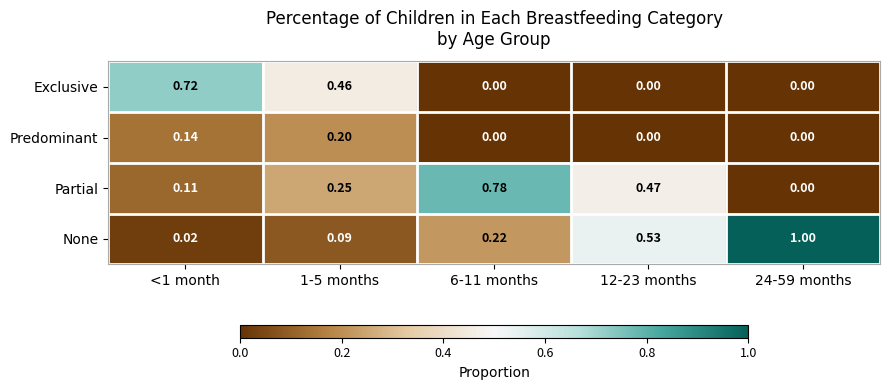

List the series in order of their peak value, highest first.

None, Partial, Exclusive, Predominant